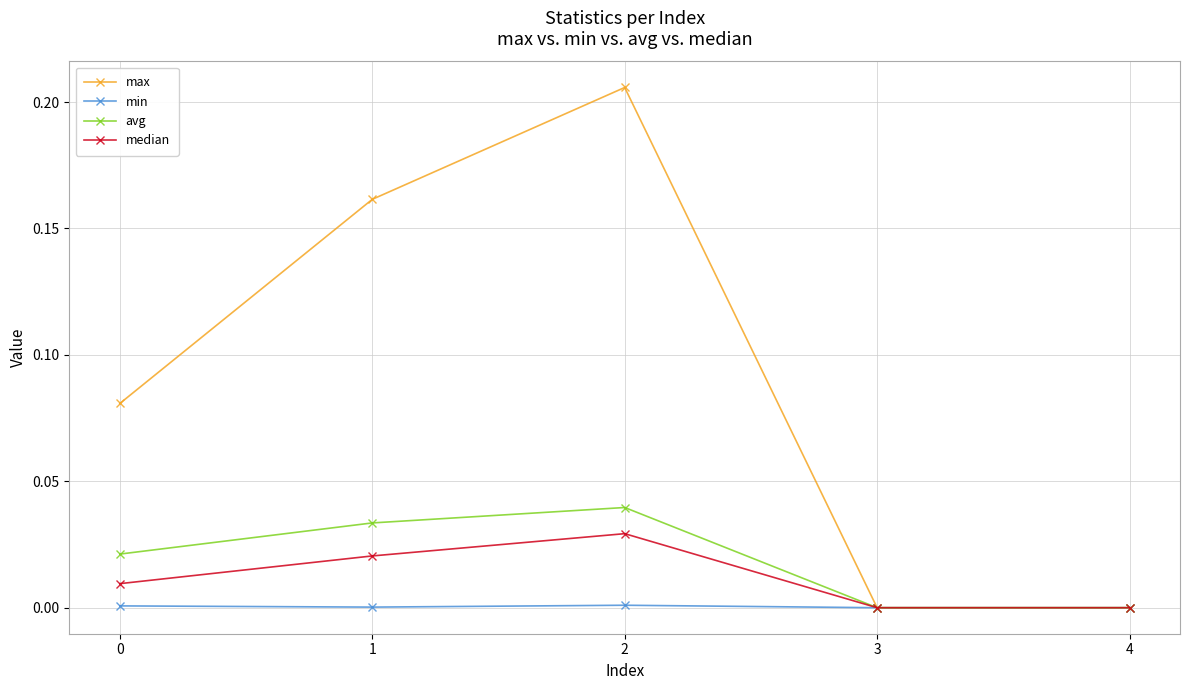

Rank the series by their maximum value, from lowest to highest.

min, median, avg, max